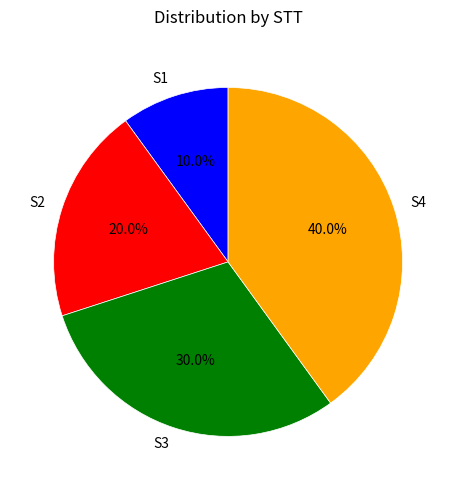

True or false: S3 accounts for 36% of the total.

False